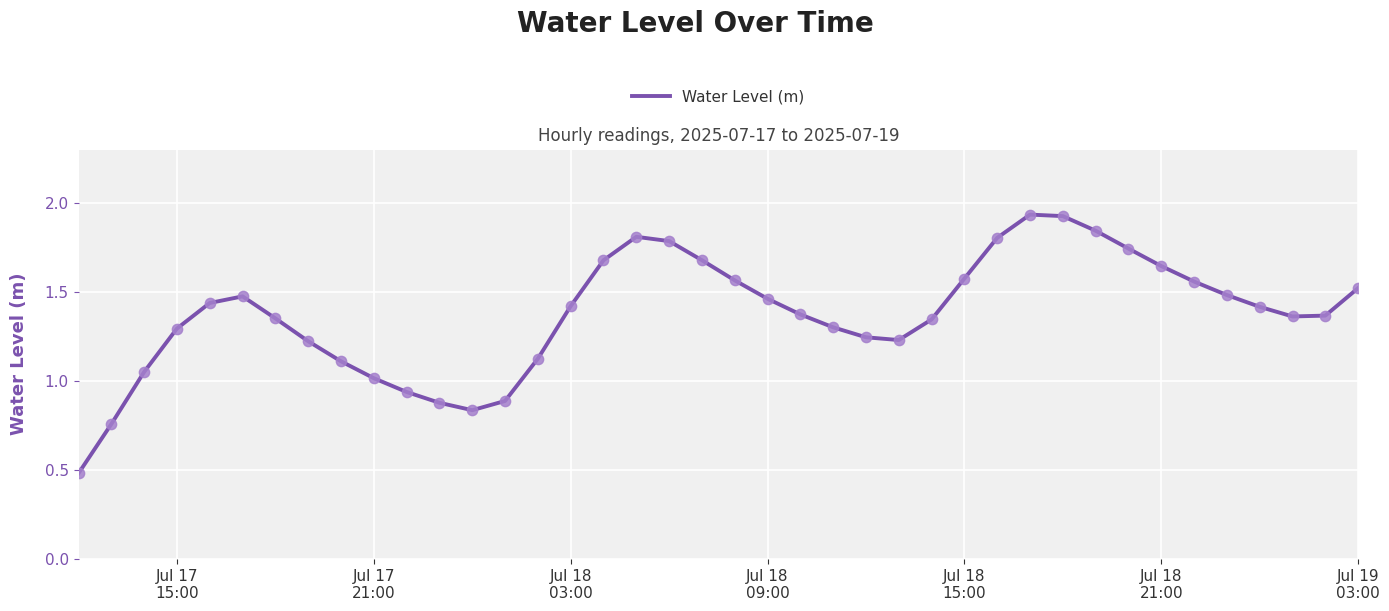

What is the smallest value displayed?

0.5